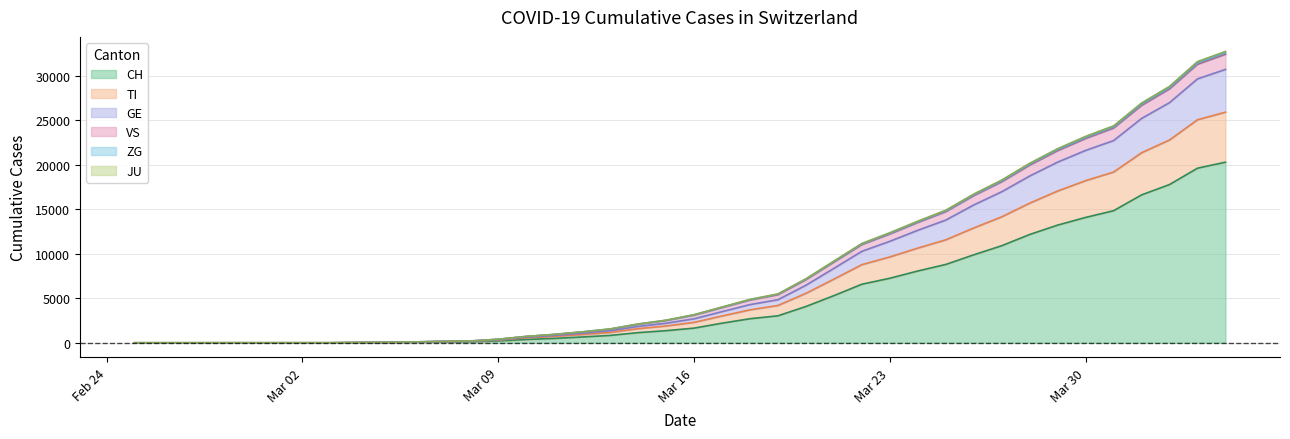

What is the maximum value shown in the chart?

32713